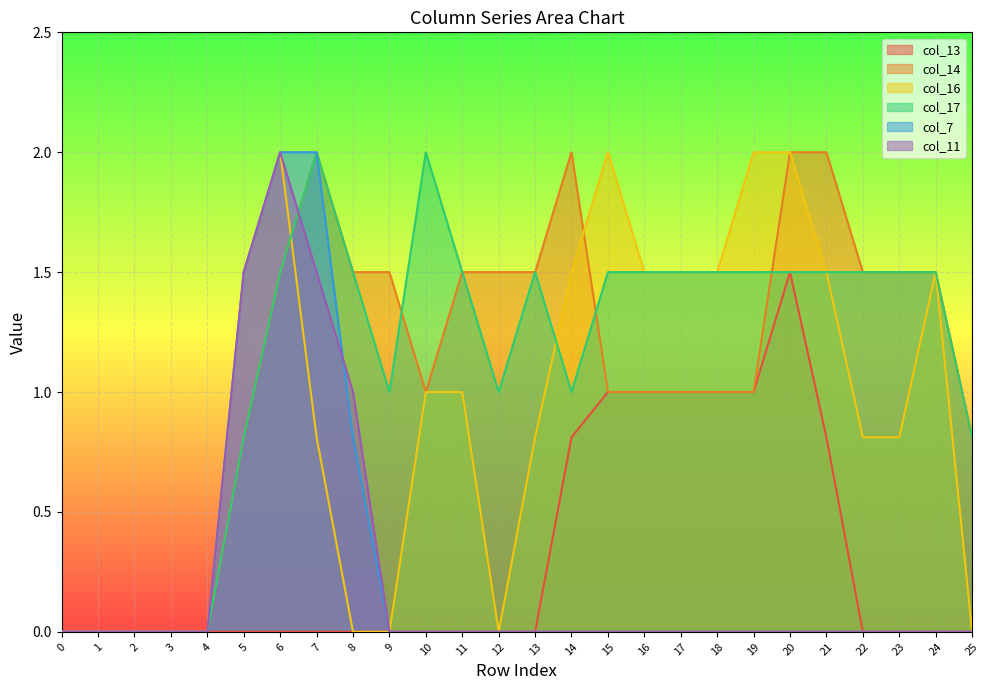

True or false: col_17 has a value of 0.0 at 1.

True